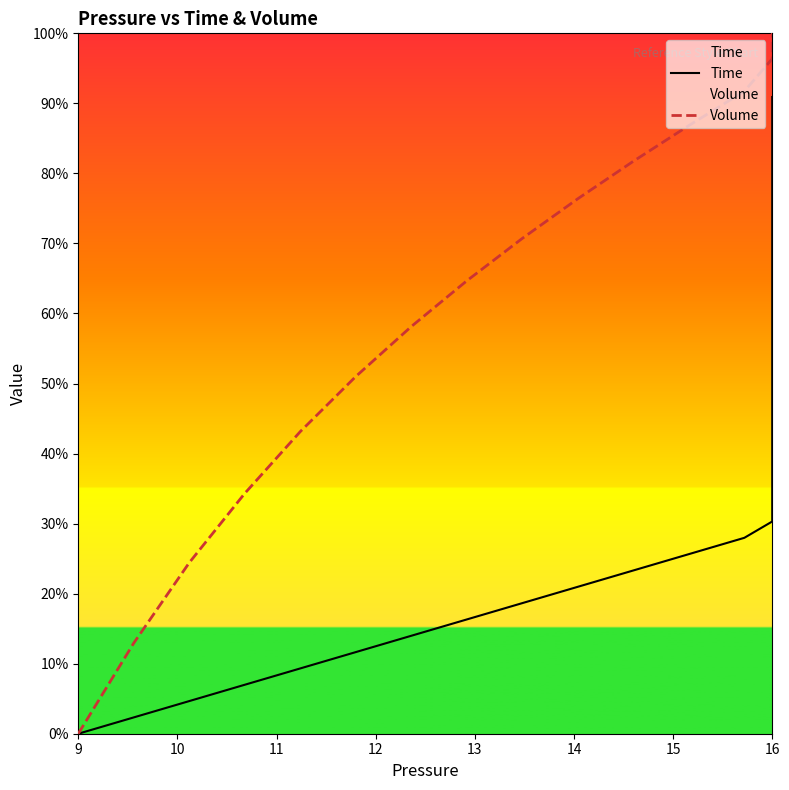

Rank the series by their average value, from lowest to highest.

Time, Volume